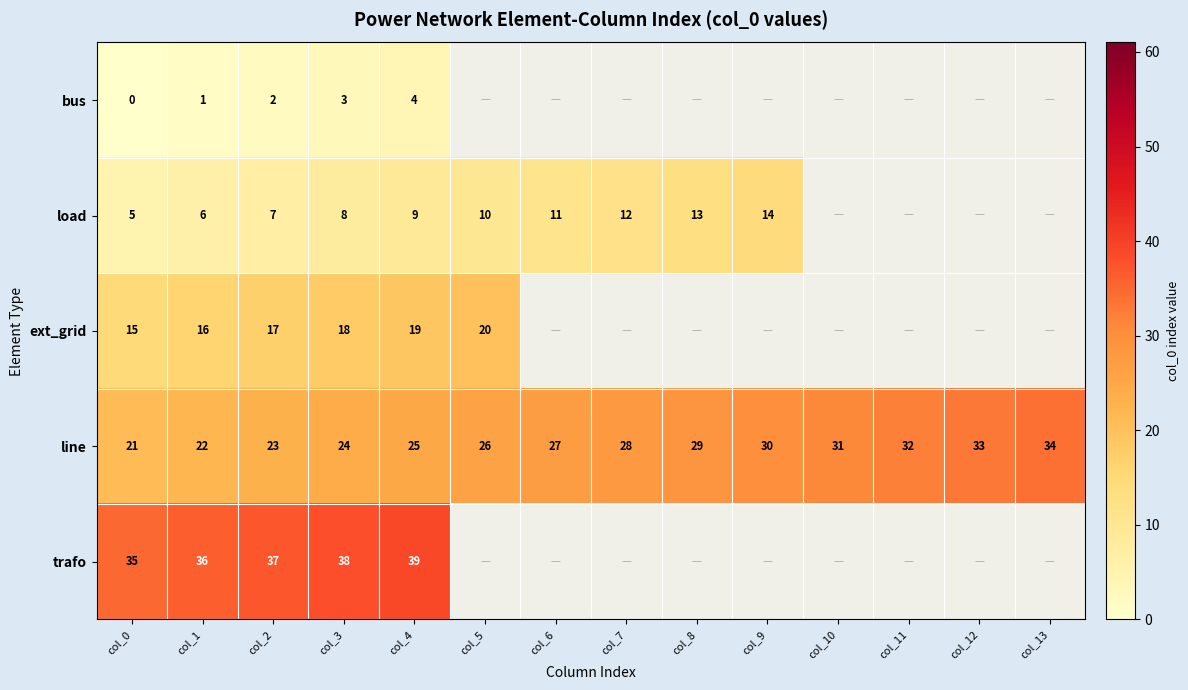

What is the spread (max minus min) of values at col_2?

35